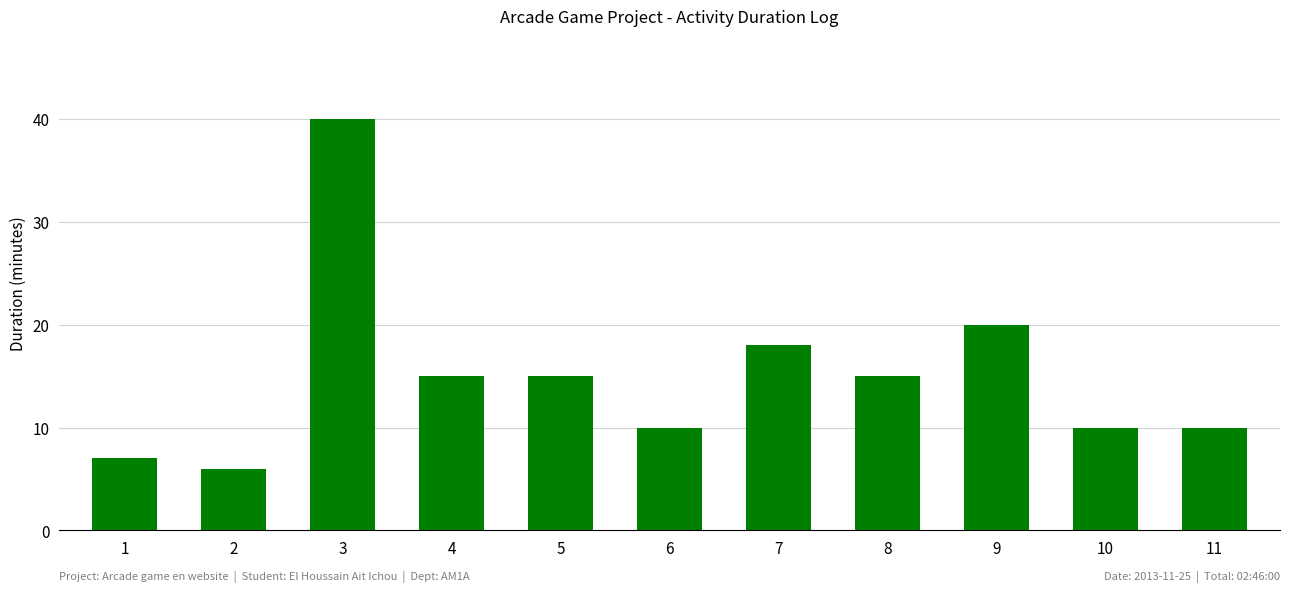

True or false: the data shows 29 at 7.

False